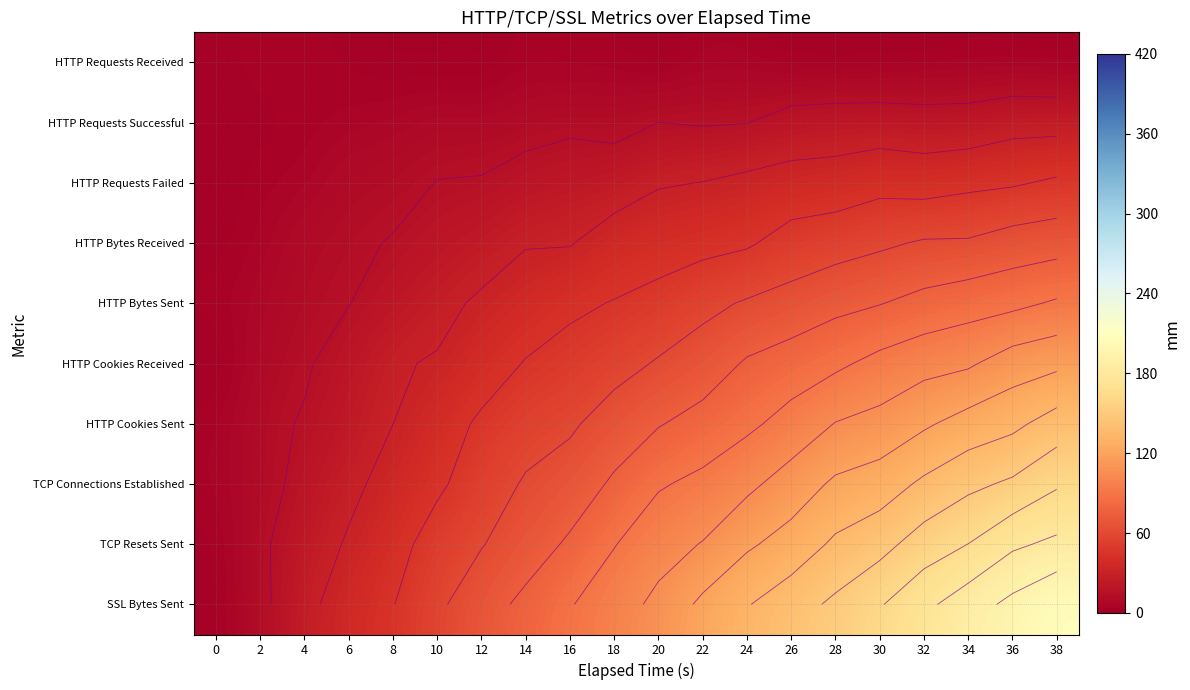

Between 24 and 8, which is larger?

24